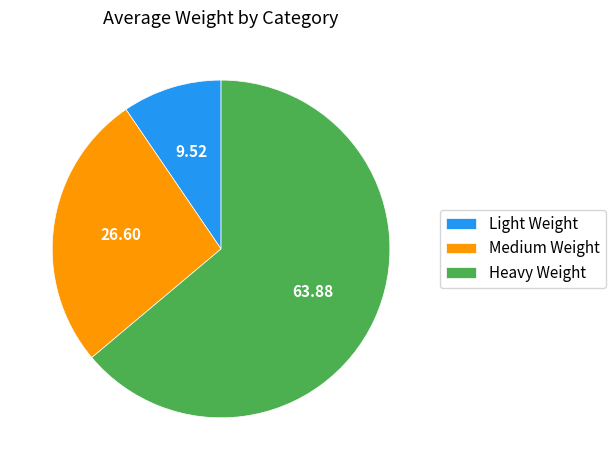

Is the sum of Heavy Weight and Light Weight greater than half?

Yes